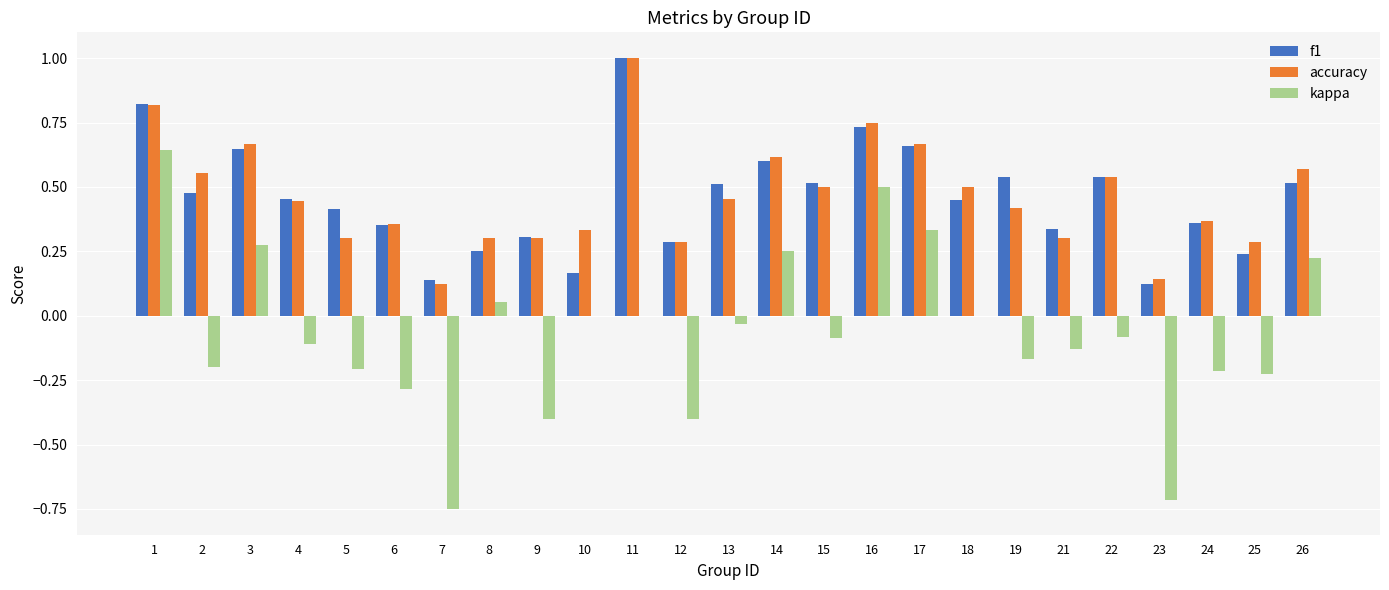

How many groups of bars are there?

25